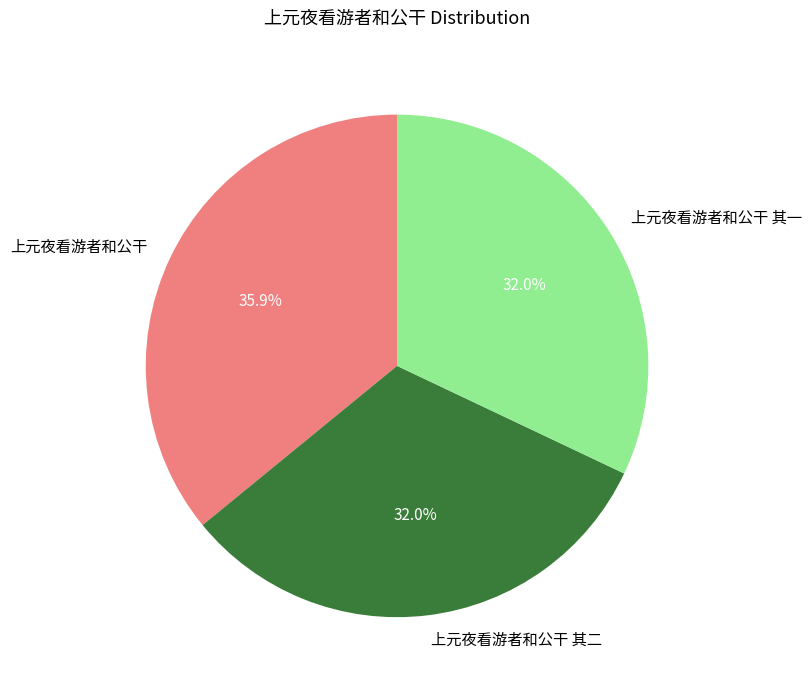

Between 上元夜看游者和公干 and 上元夜看游者和公干 其二, which is larger?

上元夜看游者和公干